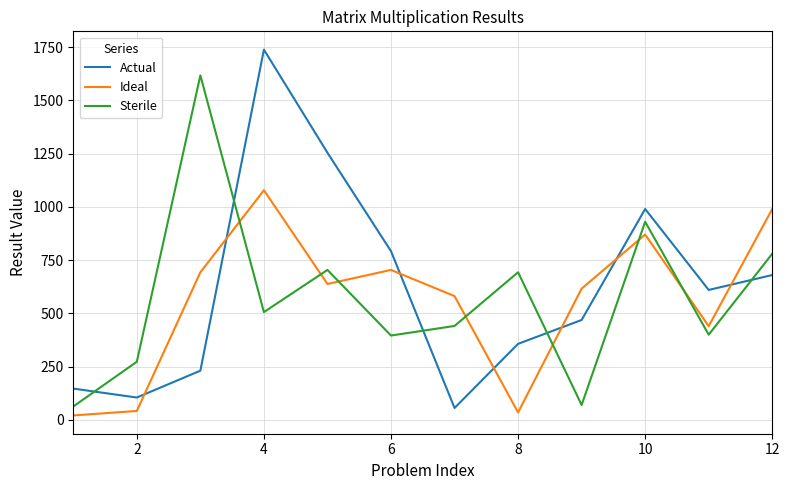

Which series has the largest total across all categories?

Actual